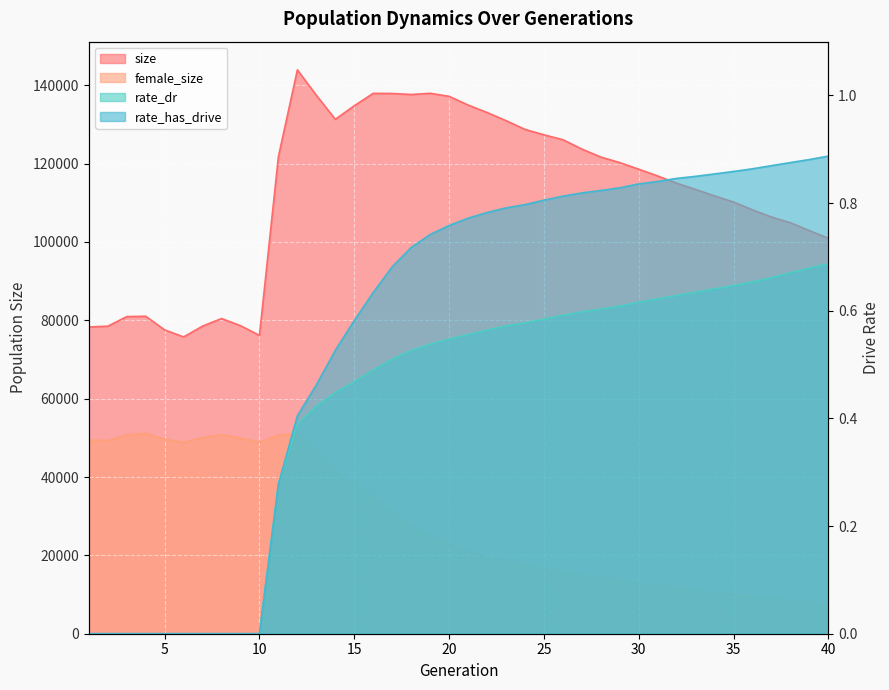

At which category is the sum across all series the highest?

12